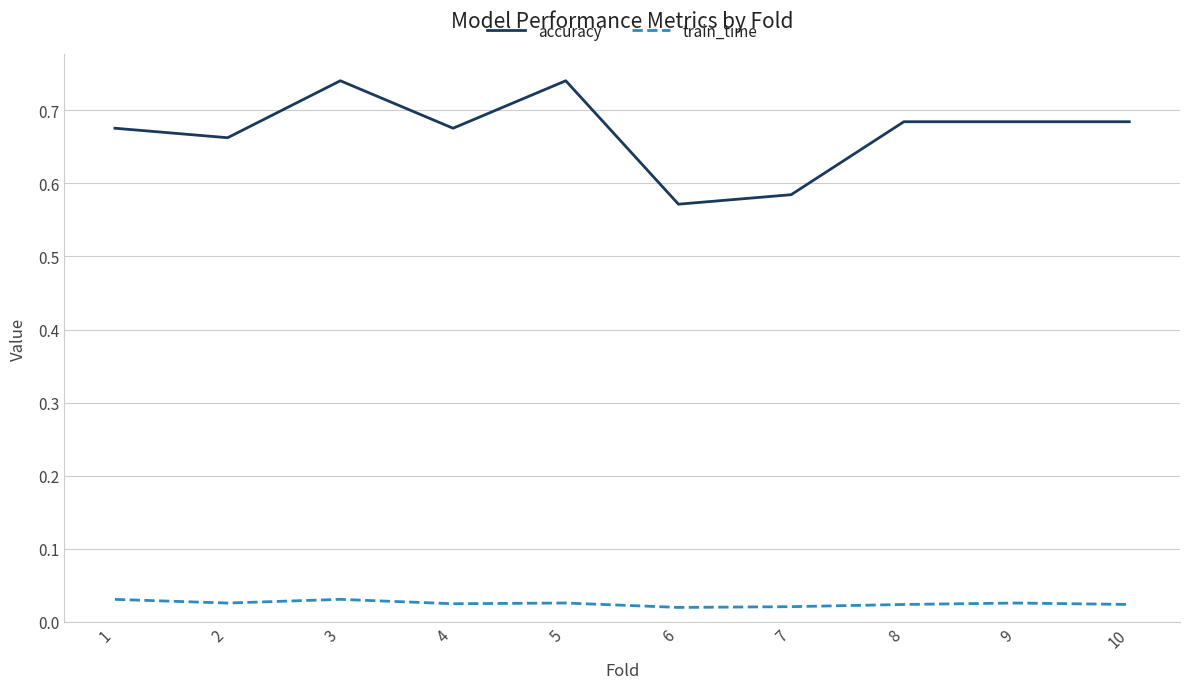

Is the value of accuracy at 5 greater than the value of train_time at 9?

Yes